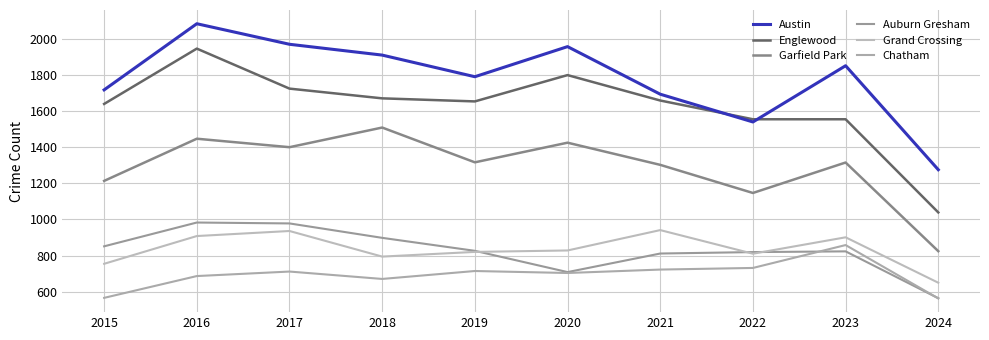

Reading left to right, what are all the values shown in this chart?

Austin: 2015=1719	2016=2086	2017=1972	2018=1912	2019=1792	2020=1959	2021=1695	2022=1541	2023=1853	2024=1276
Englewood: 2015=1641	2016=1948	2017=1726	2018=1672	2019=1655	2020=1801	2021=1660	2022=1556	2023=1556	2024=1039
Garfield Park: 2015=1214	2016=1448	2017=1401	2018=1510	2019=1317	2020=1426	2021=1303	2022=1147	2023=1316	2024=824
Auburn Gresham: 2015=851	2016=983	2017=978	2018=898	2019=826	2020=708	2021=811	2022=819	2023=823	2024=563
Grand Crossing: 2015=754	2016=908	2017=936	2018=794	2019=820	2020=828	2021=941	2022=810	2023=901	2024=649
Chatham: 2015=565	2016=686	2017=711	2018=670	2019=714	2020=703	2021=722	2022=731	2023=858	2024=562